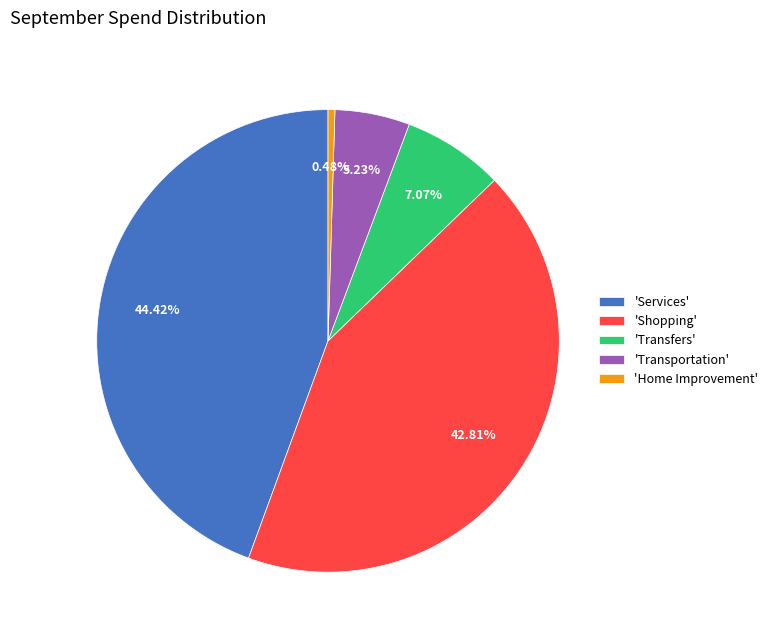

Rank the categories by value from lowest to highest.

'Home Improvement', 'Transportation', 'Transfers', 'Shopping', 'Services'